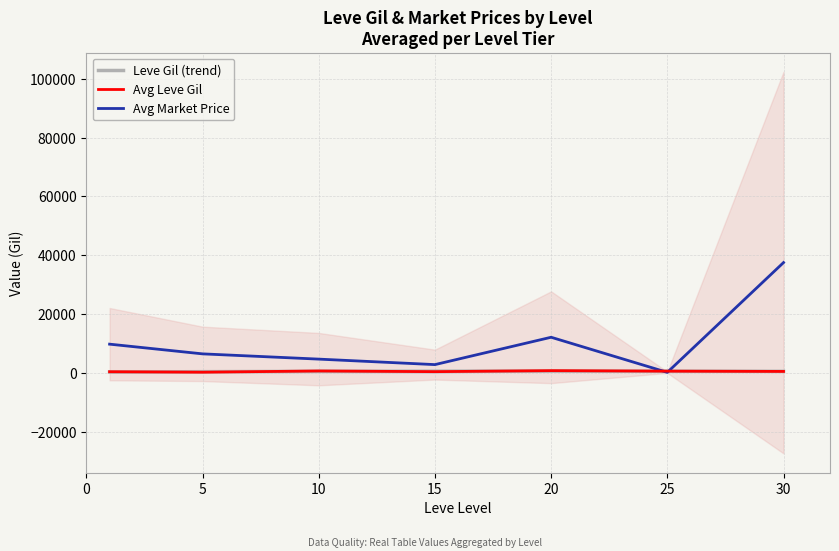

At how many categories does at least one series exceed 27205?

1